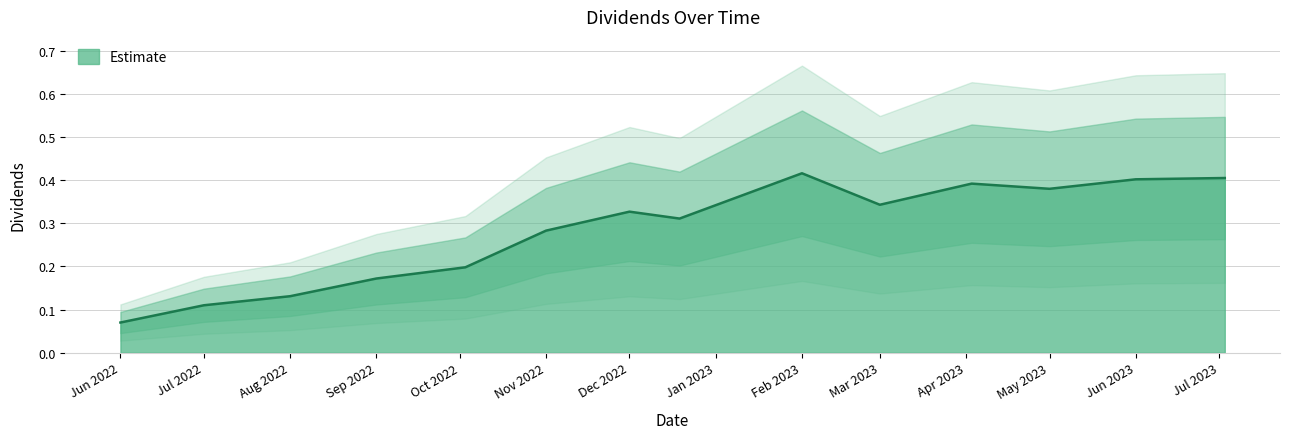

What is the average value?

0.3